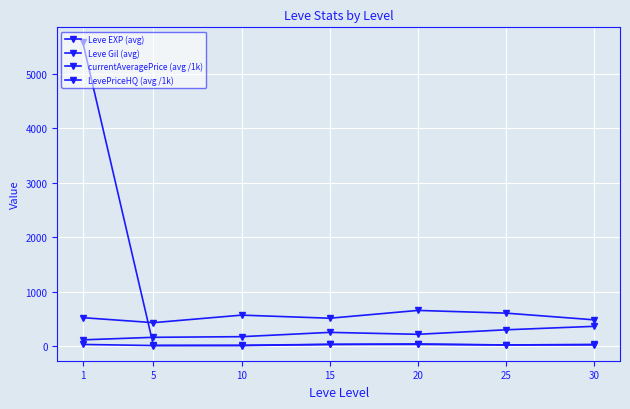

True or false: LevePriceHQ (avg /1k) has more than 0 interior local peaks.

True